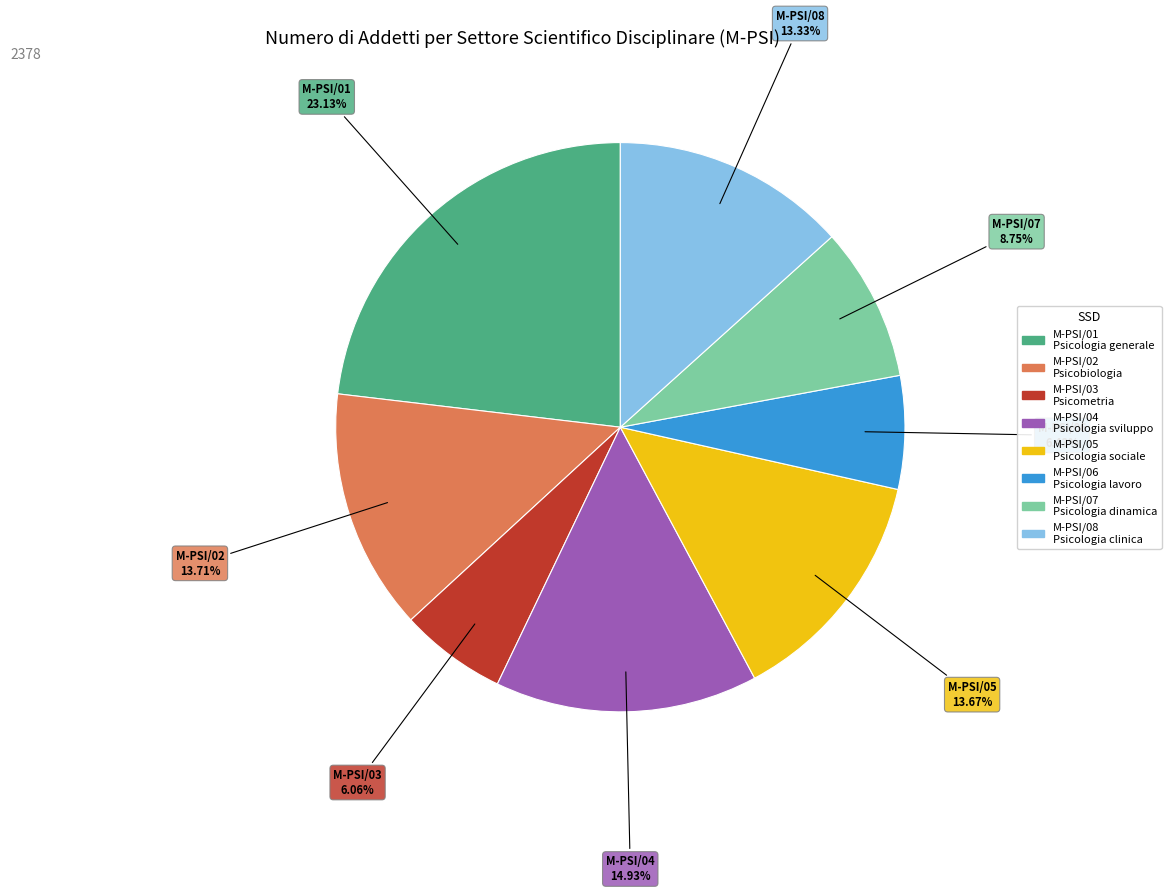

Does M-PSI/02 Psicobiologia represent more than half of the total?

No